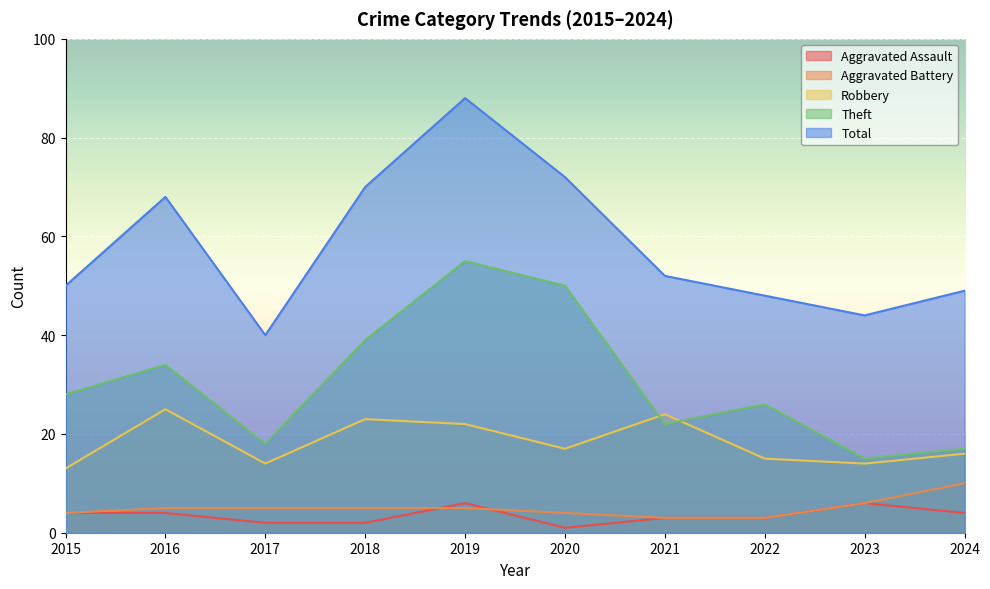

True or false: Theft and Aggravated Assault cross at least once.

False